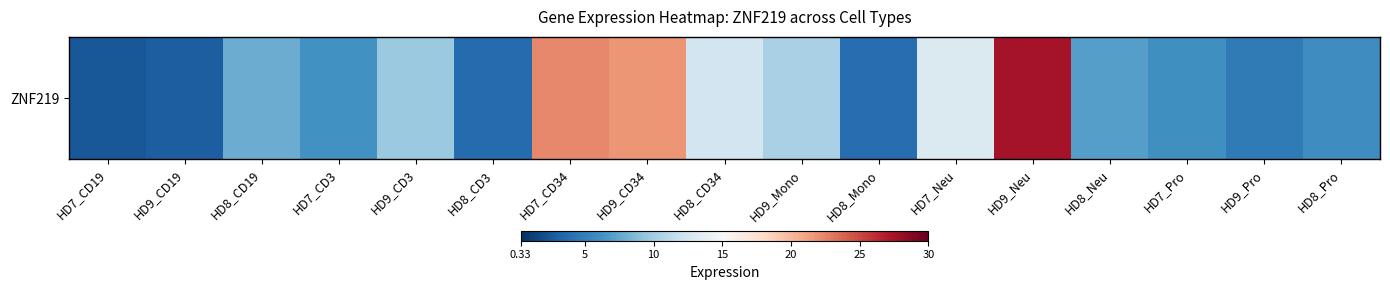

What is the change in value from HD7_CD3 to HD7_Neu?

+6.9